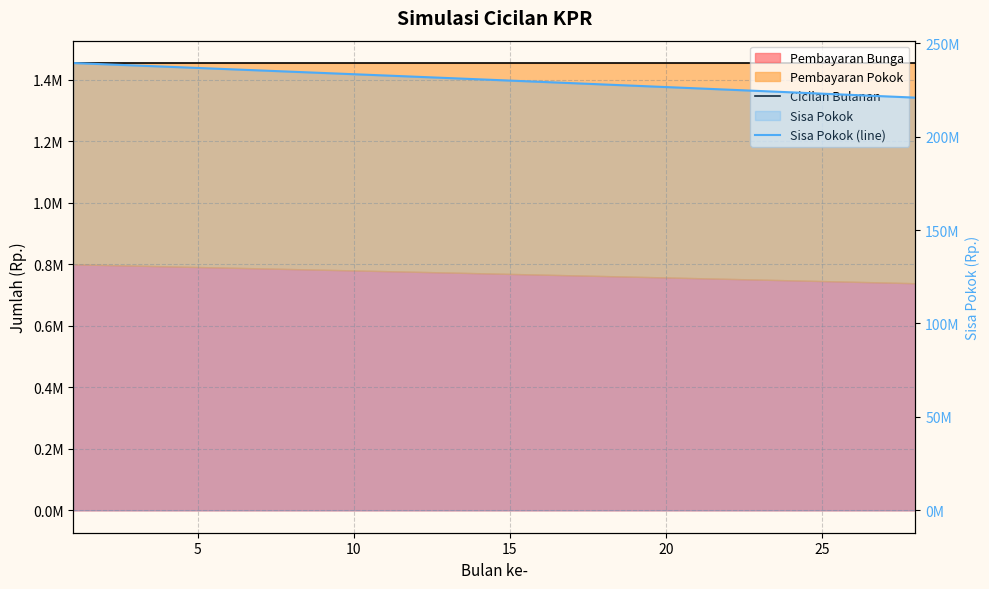

Does the chart have visible grid lines?

Yes